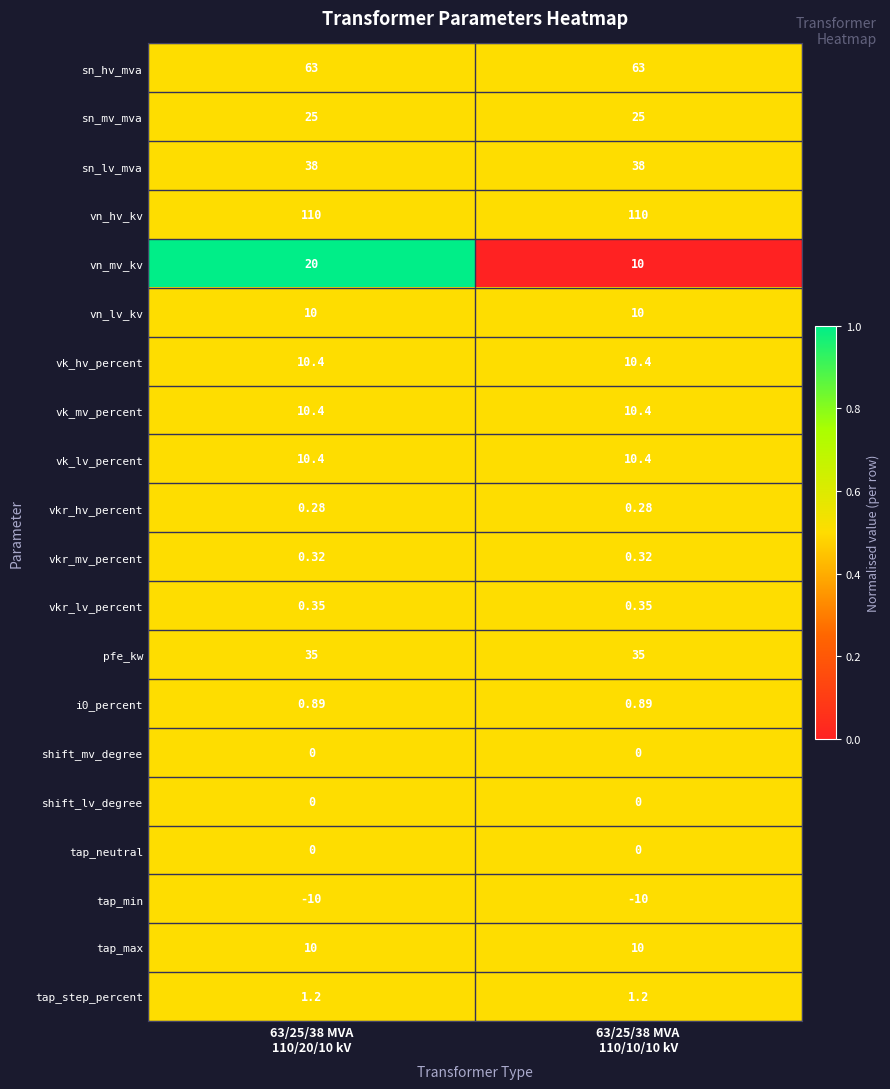

Which series has the largest range (max minus min)?

vn_mv_kv